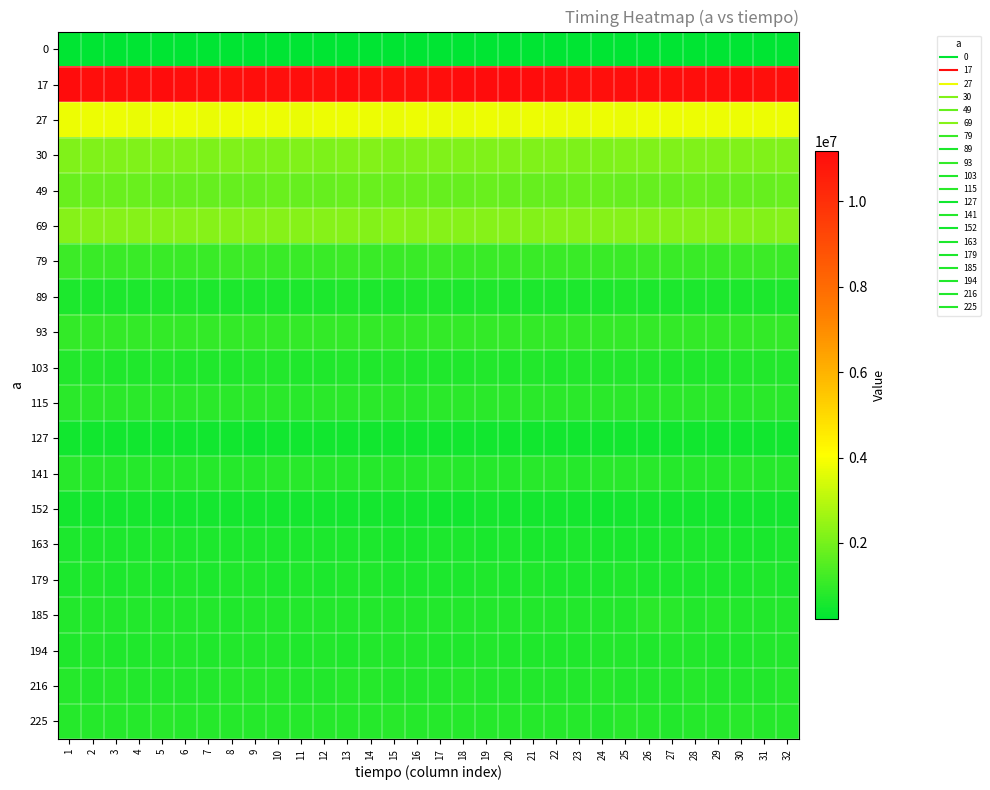

At 25, list the series in order from largest to smallest.

17, 27, 69, 30, 49, 79, 93, 115, 225, 141, 185, 216, 194, 103, 179, 89, 163, 152, 127, 0